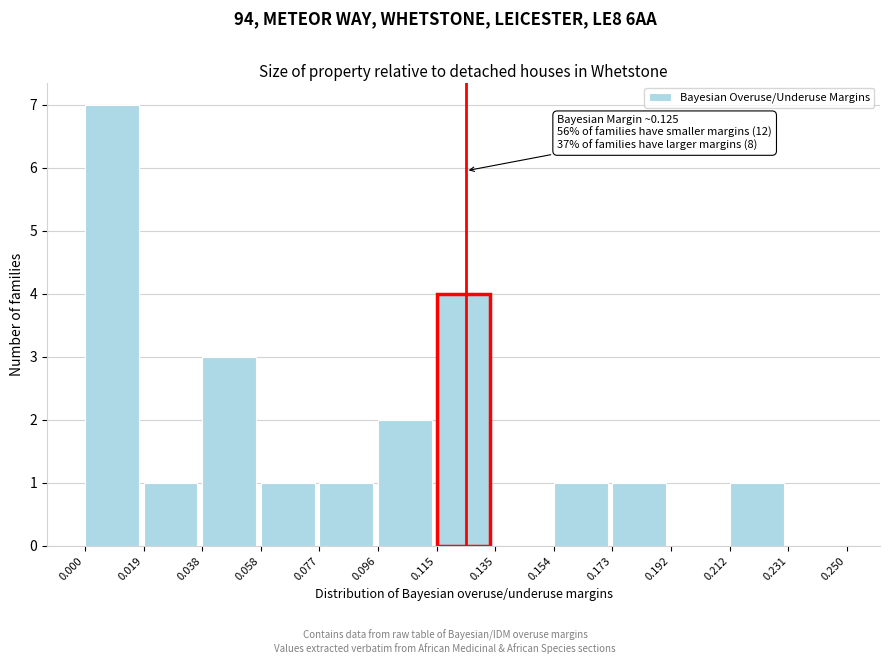

Which range on the x-axis has the tallest bar?

0.000 to 0.019